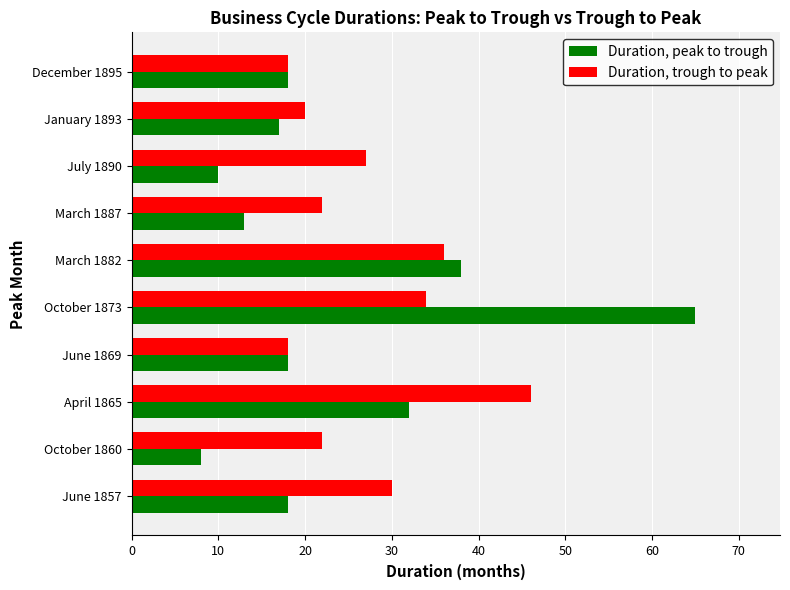

At June 1857, list the series in order from largest to smallest.

Duration, trough to peak, Duration, peak to trough